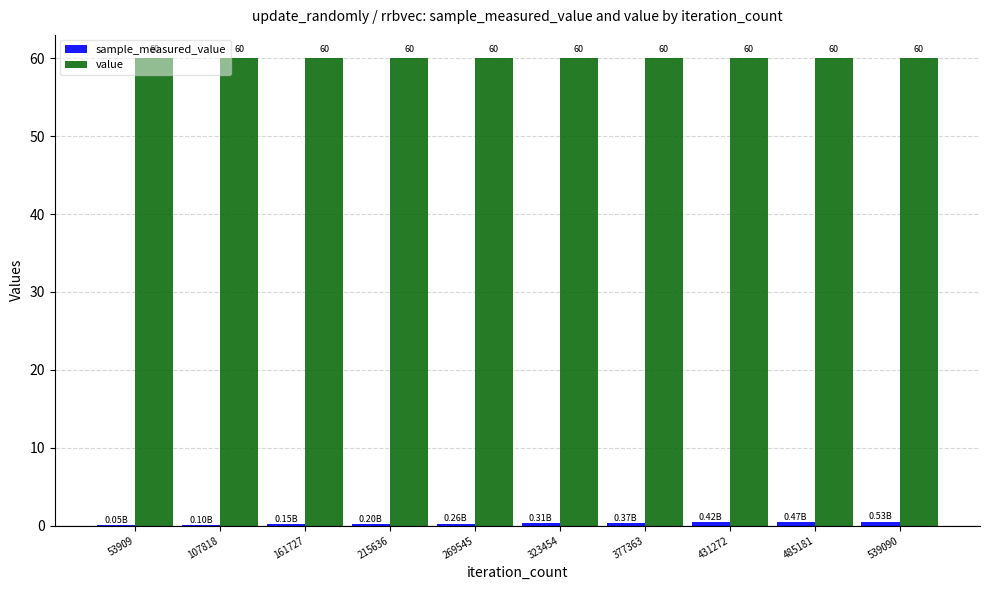

Which series has the largest total across all categories?

value